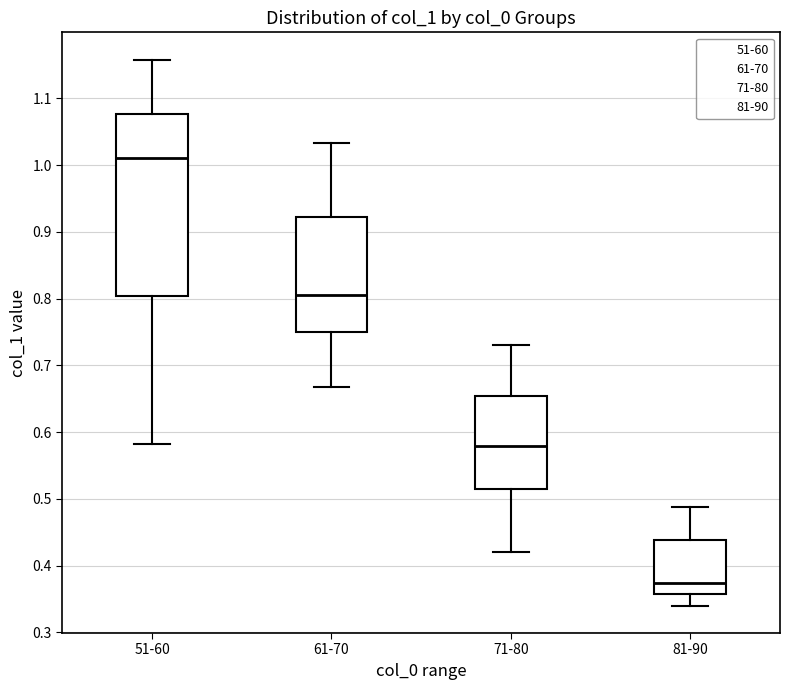

Reading left to right, read every box against the y-axis: the position of its median line, the range the box covers, and the ends of its whiskers. The values are not printed on the chart, so give them approximately, as read against the axis.

51-60: median 1.01, box 0.80 to 1.08, whiskers 0.58 to 1.16
61-70: median 0.81, box 0.75 to 0.92, whiskers 0.67 to 1.03
71-80: median 0.58, box 0.51 to 0.65, whiskers 0.42 to 0.73
81-90: median 0.37, box 0.36 to 0.44, whiskers 0.34 to 0.49